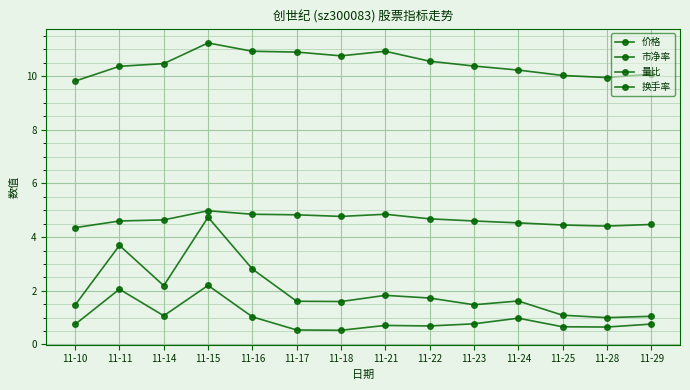

What is the sum of the 换手率 values at 11-23 and 11-29?

2.5